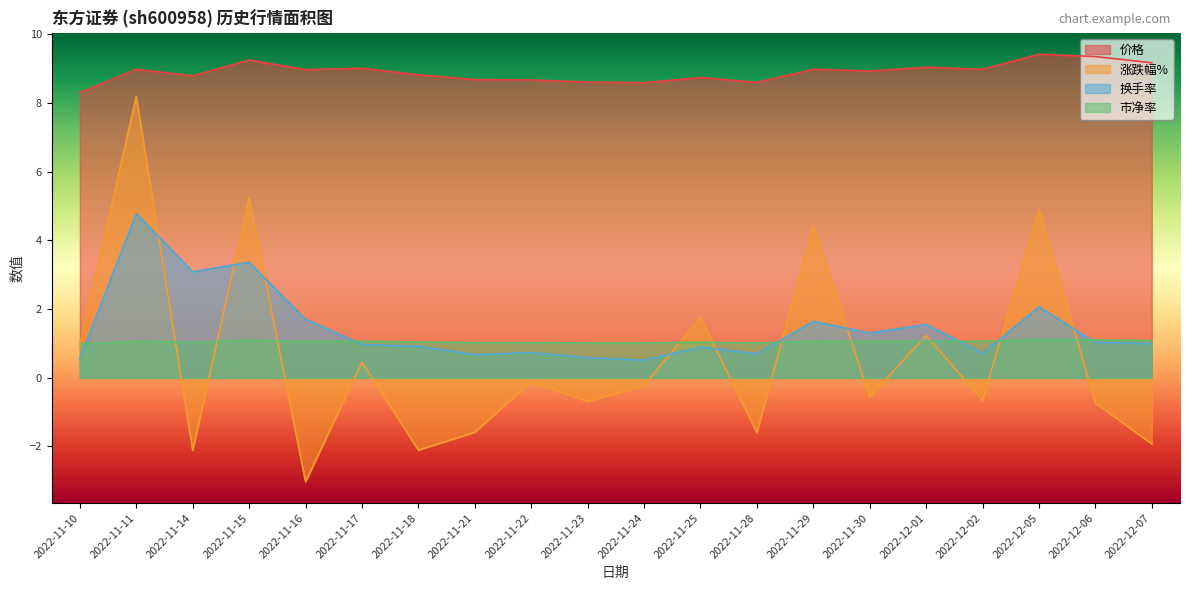

Reading left to right, transcribe all the data shown in this chart.

价格: 8.3	9.0	8.8	9.2	9.0	9.0	8.8	8.7	8.7	8.6	8.6	8.7	8.6	9.0	8.9	9.0	9.0	9.4	9.3	9.2
涨跌幅%: 1.0	8.2	-2.1	5.2	-3.0	0.5	-2.1	-1.6	-0.1	-0.7	-0.2	1.8	-1.6	4.4	-0.6	1.2	-0.7	4.9	-0.7	-1.9
换手率: 0.6	4.8	3.1	3.4	1.7	1.0	0.9	0.7	0.7	0.6	0.5	0.9	0.7	1.6	1.3	1.6	0.7	2.1	1.0	1.0
市净率: 1.0	1.1	1.0	1.1	1.1	1.1	1.0	1.0	1.0	1.0	1.0	1.0	1.0	1.1	1.1	1.1	1.1	1.1	1.1	1.1